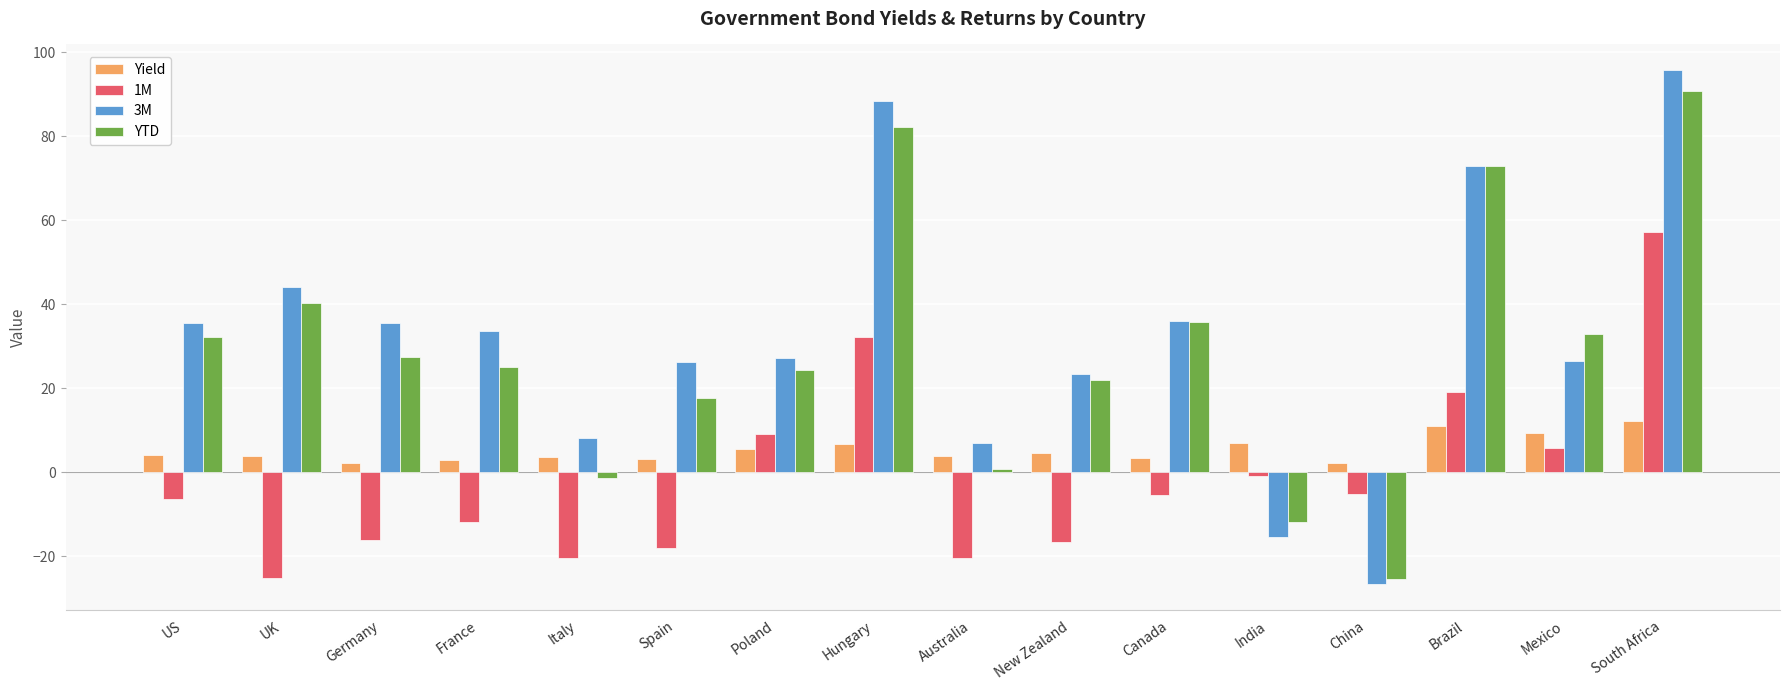

Which label corresponds to the smallest value in the chart?

China